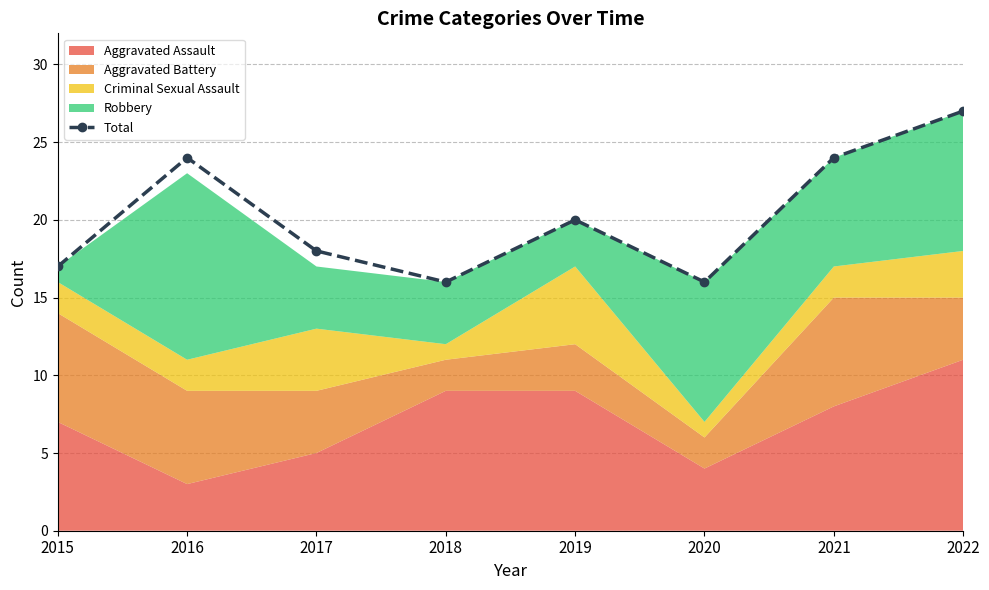

Which category has the lowest value across all series?

2018